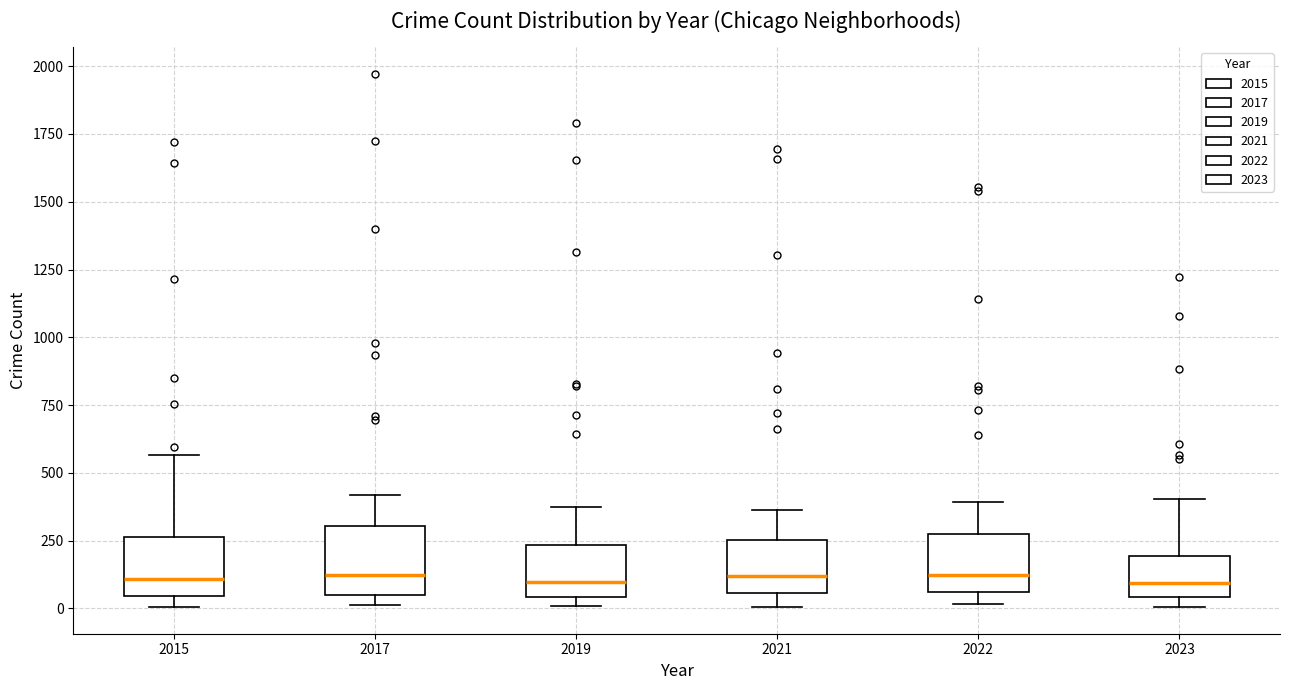

Where is the lower edge of the box at x = 2023 on the y-axis? The values are not printed on the chart, so give them approximately, as read against the axis.

50